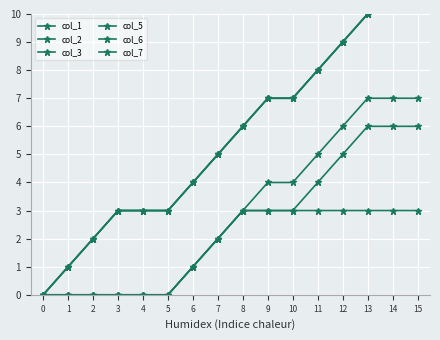

Which series has the largest range (max minus min)?

col_1